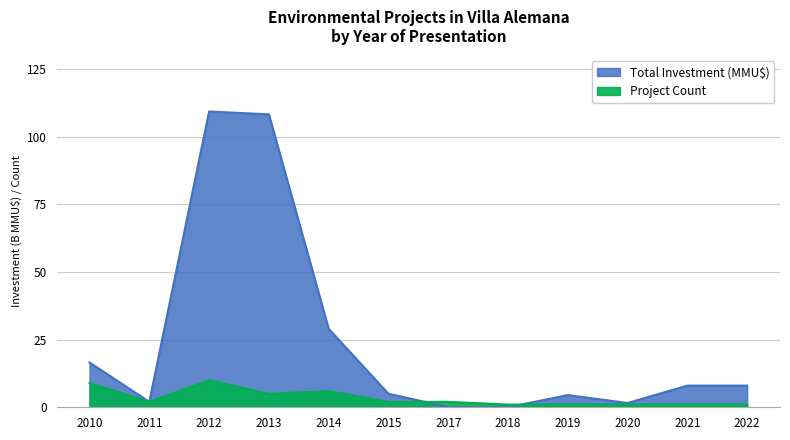

What are all the series names shown in the legend?

Total Investment (MMU$), Project Count